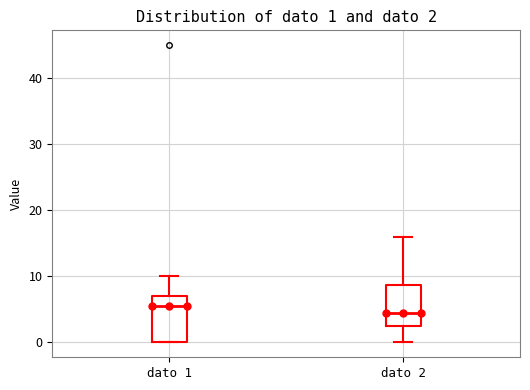

Which box has the highest median line?

dato 1